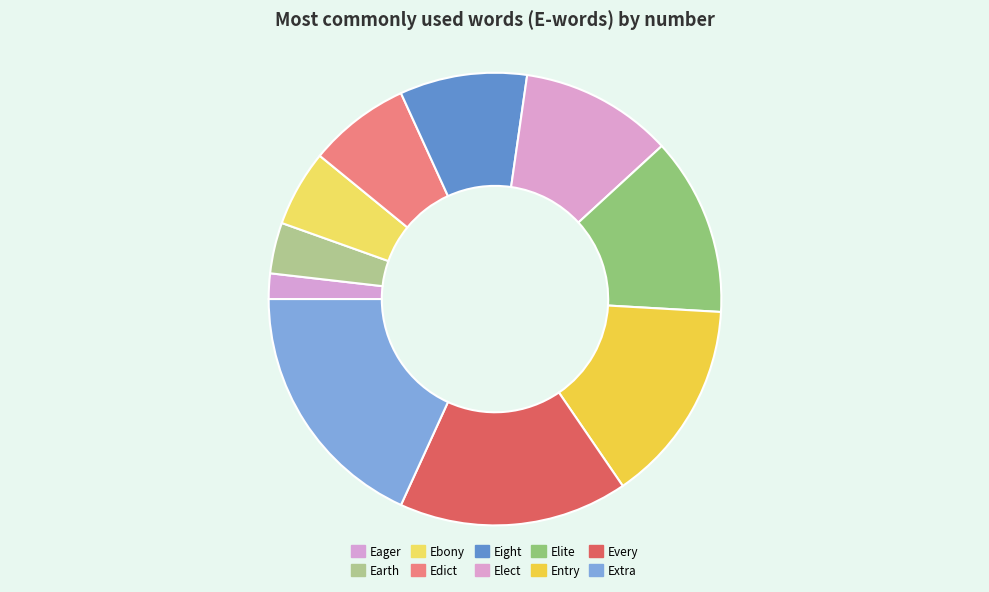

What is the total percentage of Elect and Edict?

18.2%